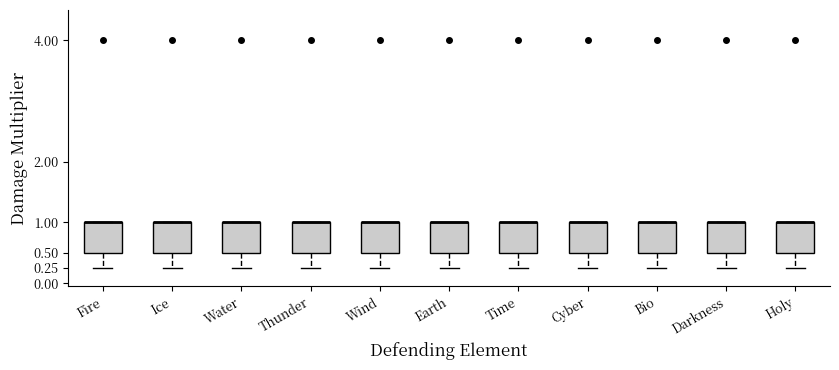

Reading left to right, read every box against the y-axis: the position of its median line, the range the box covers, and the ends of its whiskers. The values are not printed on the chart, so give them approximately, as read against the axis.

Fire: median 1.00 (drawn on the box's upper edge), box 0.50 to 1.00, whiskers 0.25 to 1.00
Ice: median 1.00 (drawn on the box's upper edge), box 0.50 to 1.00, whiskers 0.25 to 1.00
Water: median 1.00 (drawn on the box's upper edge), box 0.50 to 1.00, whiskers 0.25 to 1.00
Thunder: median 1.00 (drawn on the box's upper edge), box 0.50 to 1.00, whiskers 0.25 to 1.00
Wind: median 1.00 (drawn on the box's upper edge), box 0.50 to 1.00, whiskers 0.25 to 1.00
Earth: median 1.00 (drawn on the box's upper edge), box 0.50 to 1.00, whiskers 0.25 to 1.00
Time: median 1.00 (drawn on the box's upper edge), box 0.50 to 1.00, whiskers 0.25 to 1.00
Cyber: median 1.00 (drawn on the box's upper edge), box 0.50 to 1.00, whiskers 0.25 to 1.00
Bio: median 1.00 (drawn on the box's upper edge), box 0.50 to 1.00, whiskers 0.25 to 1.00
Darkness: median 1.00 (drawn on the box's upper edge), box 0.50 to 1.00, whiskers 0.25 to 1.00
Holy: median 1.00 (drawn on the box's upper edge), box 0.50 to 1.00, whiskers 0.25 to 1.00